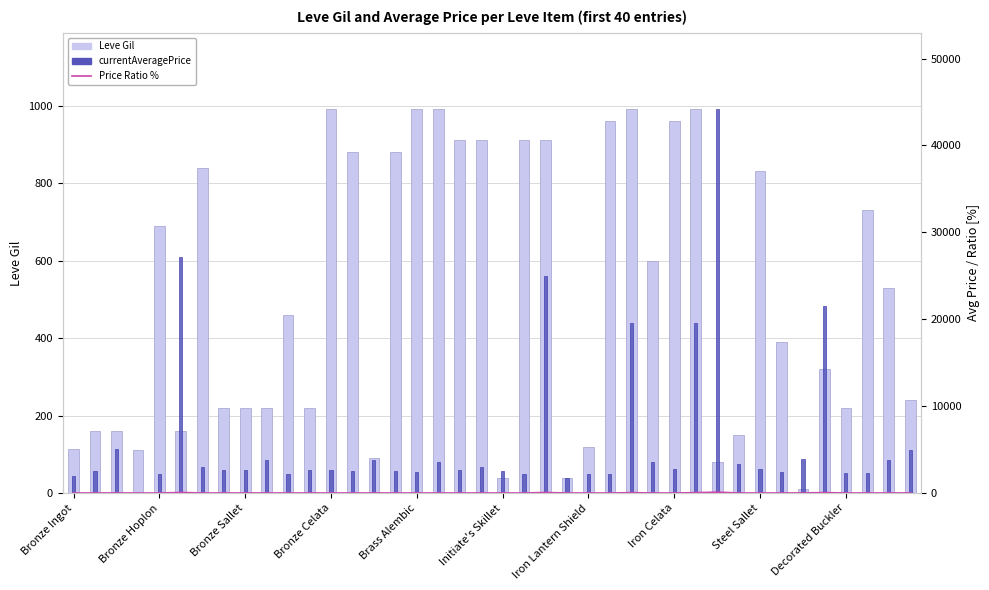

Reading left to right, extract all data points from this chart.

Leve Gil: 113.0	160.0	160.0	112.0	690.0	160.0	840.0	220.0	220.0	220.0	460.0	220.0	990.0	880.0	90.0	880.0	990.0	990.0	910.0	910.0	40.0	910.0	910.0	40.0	120.0	960.0	990.0	600.0	960.0	990.0	80.0	150.0	830.0	390.0	10.0	320.0	220.0	730.0	530.0	240.0
Price Ratio %: 4.4	5.6	11.5	0.1	5.0	61.4	6.8	6.1	6.0	8.5	5.1	6.0	6.1	5.7	8.6	5.7	5.6	8.0	6.1	6.9	5.7	5.1	56.6	4.0	5.1	5.1	44.2	8.1	6.1	44.2	100.0	7.6	6.2	5.6	9.0	48.7	5.1	5.1	8.7	11.3
currentAveragePrice: 1925.0	2494.0	5071.0	52.0	2226.0	27125.0	3011.0	2680.0	2662.0	3767.0	2230.0	2656.0	2673.0	2496.0	3775.0	2495.0	2470.0	3550.0	2680.0	3045.0	2497.0	2236.0	25000.0	1766.0	2241.0	2239.0	19534.0	3557.0	2712.0	19533.0	44147.0	3352.0	2753.0	2473.0	3958.0	21500.0	2260.0	2257.0	3833.0	5000.0